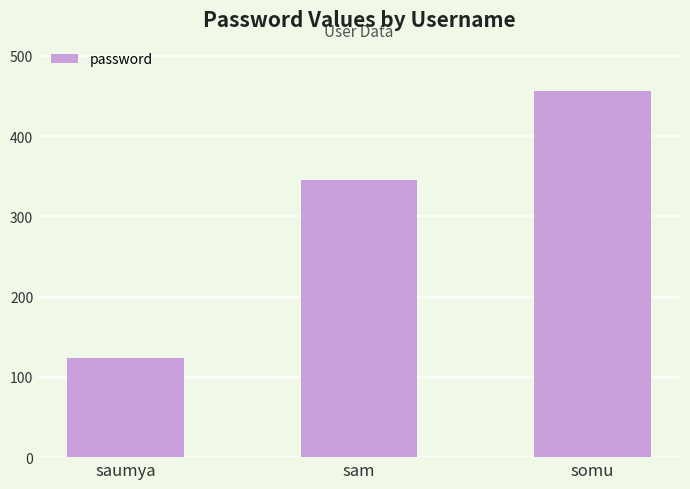

What is the sum of all values?

924